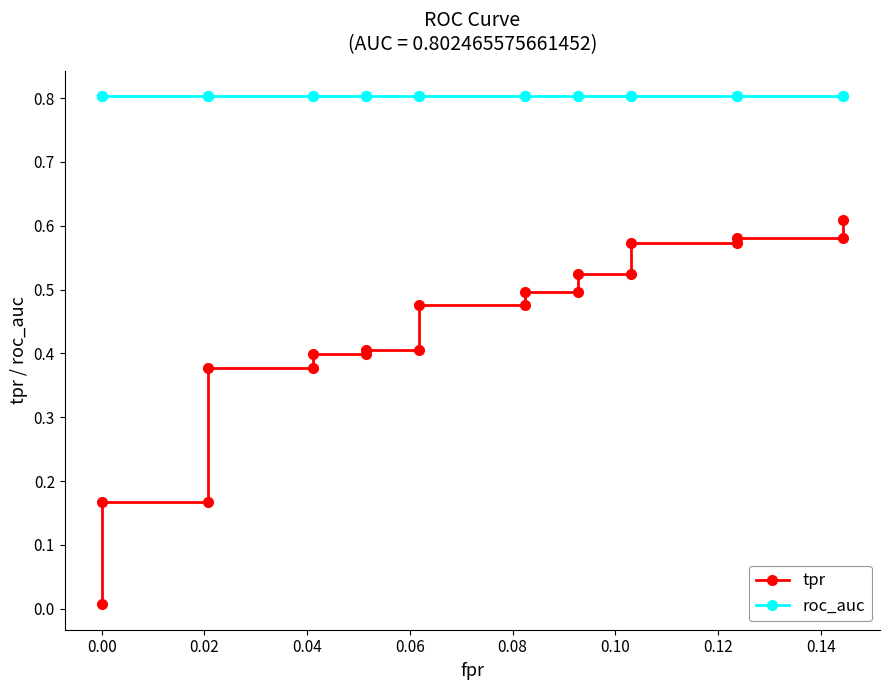

True or false: tpr has more than 2 points higher than both neighbors.

False